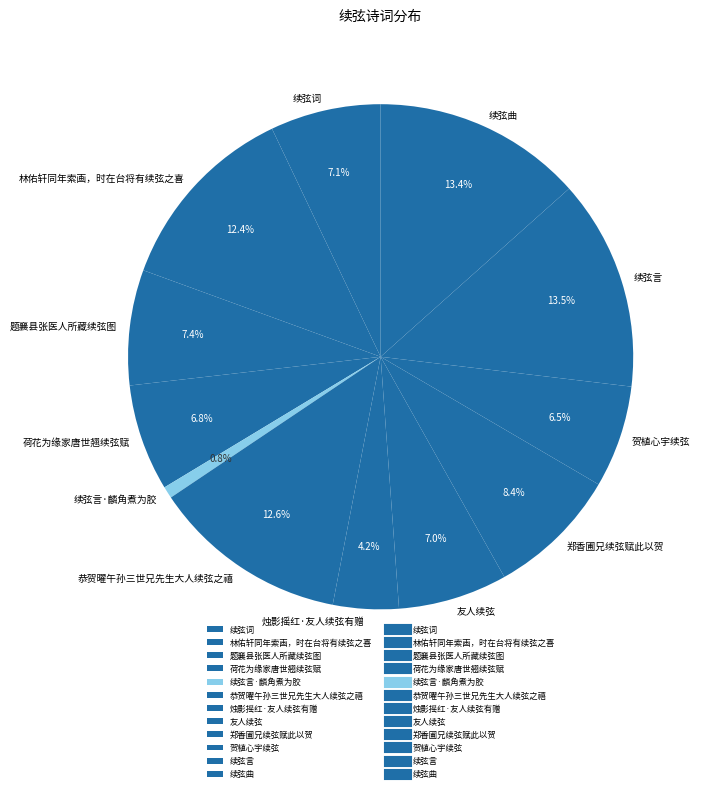

To the nearest percent, what is the difference between the 贺植心宇续弦 and 恭贺曜午孙三世兄先生大人续弦之禧 slice percentages?

6%